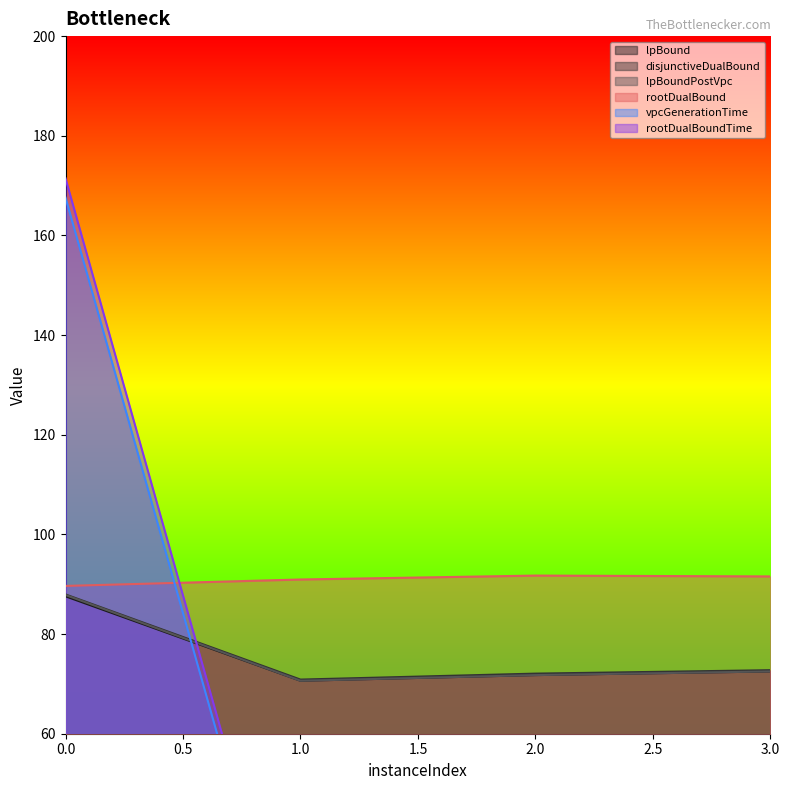

Which series has the largest total across all categories?

rootDualBound